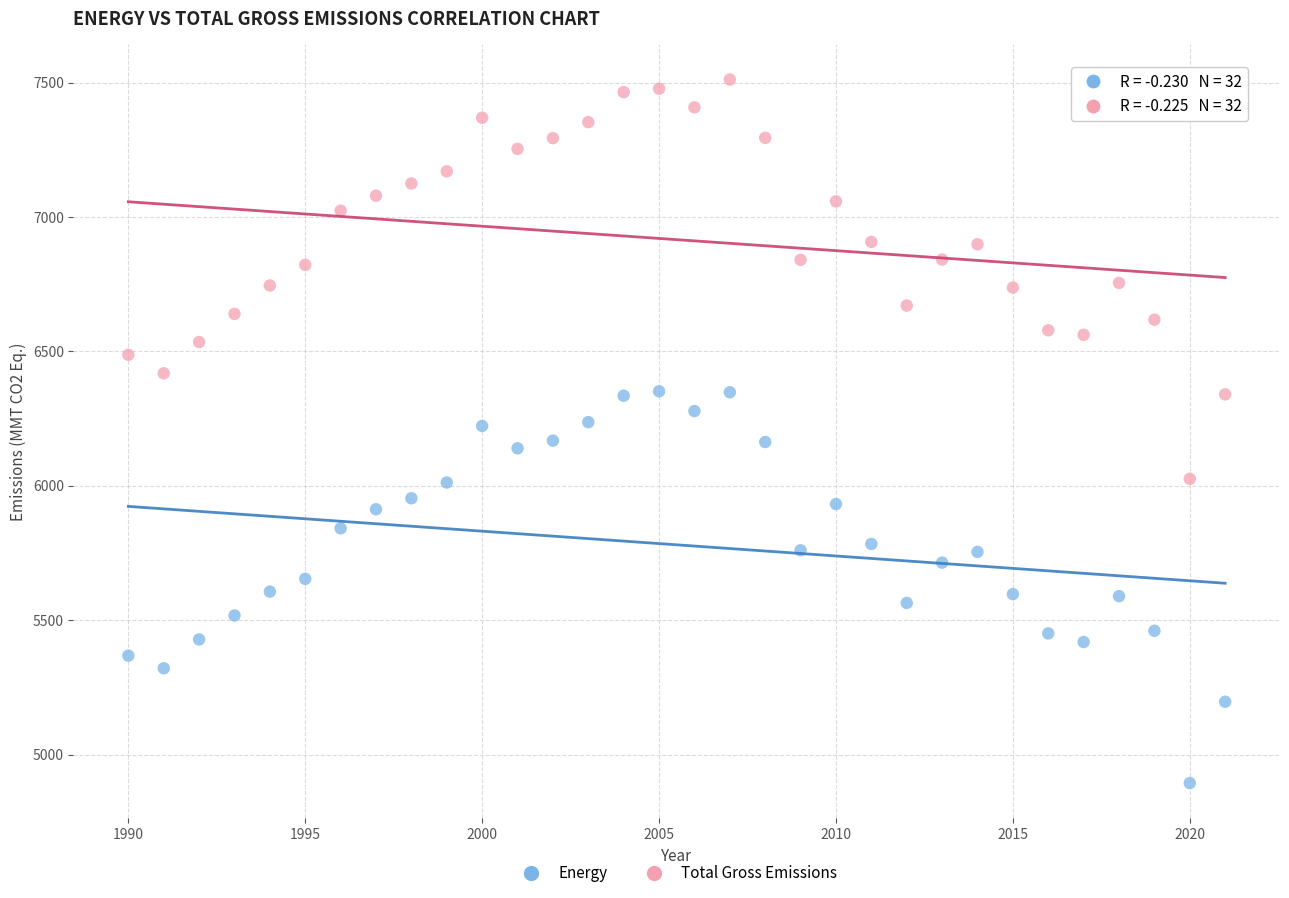

Across all data points, what is the range of X values (max minus min)?

31.0